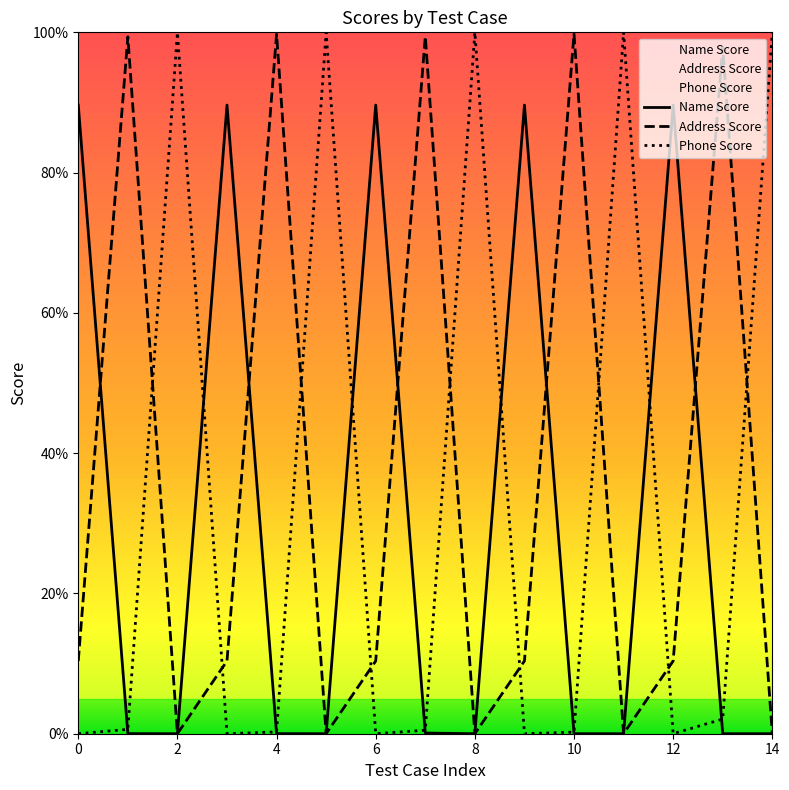

List the labels in order of Name Score value, largest first.

0, 3, 6, 9, 12, 7, 4, 1, 10, 13, 2, 5, 8, 11, 14